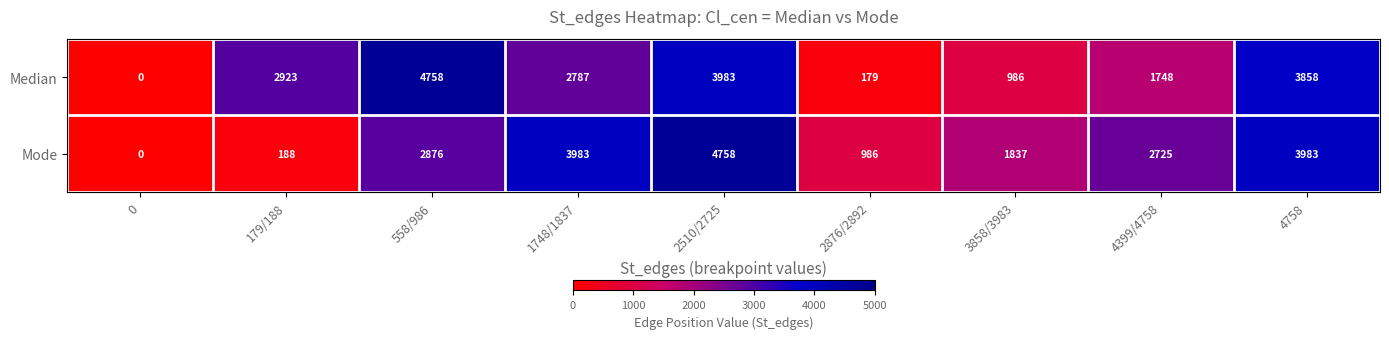

What is the spread (max minus min) of values at 3858/3983?

851